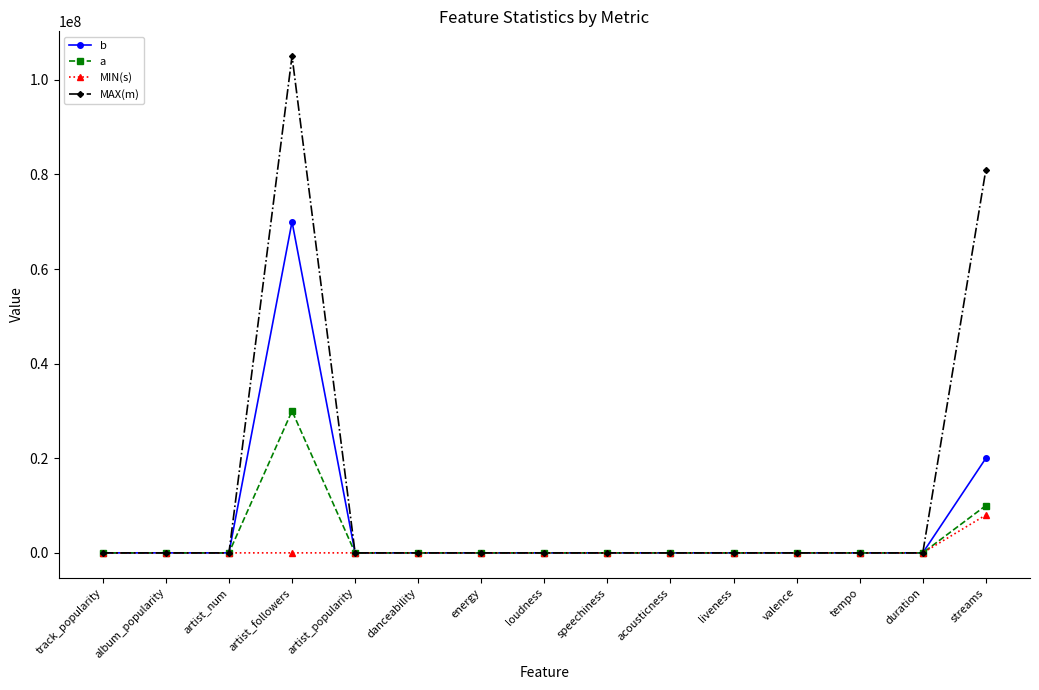

The value of MIN(s) at energy is 0.0. True or false?

True